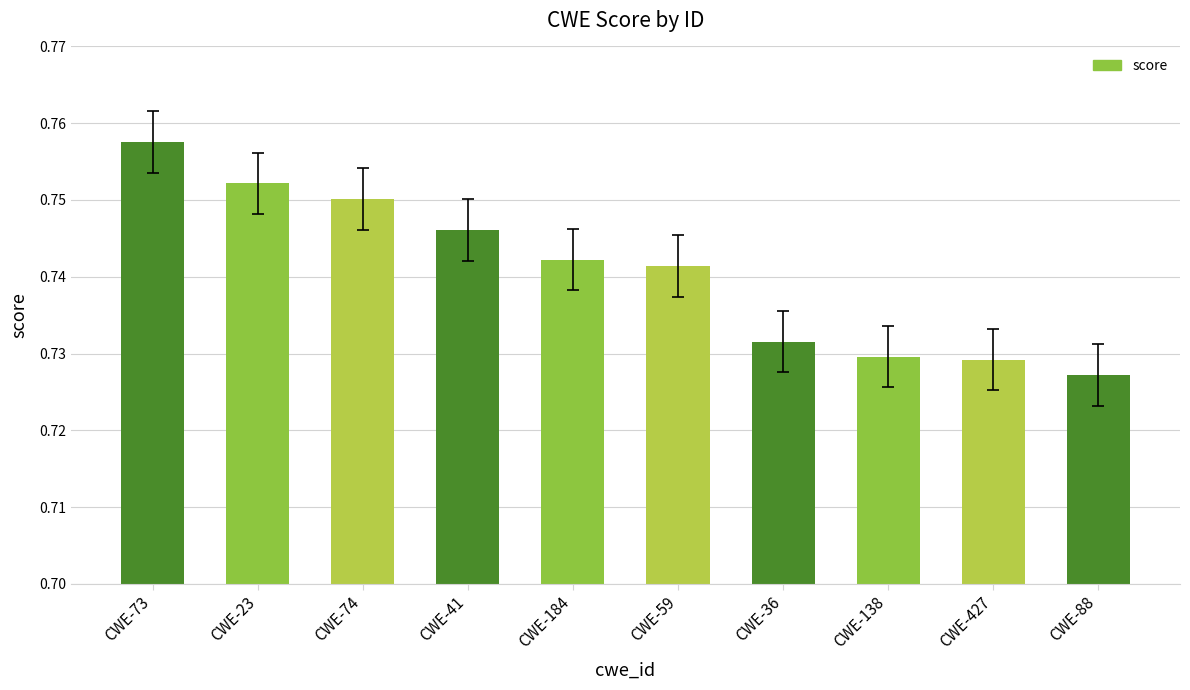

What is the label of the 4th bar from the left?

CWE-41